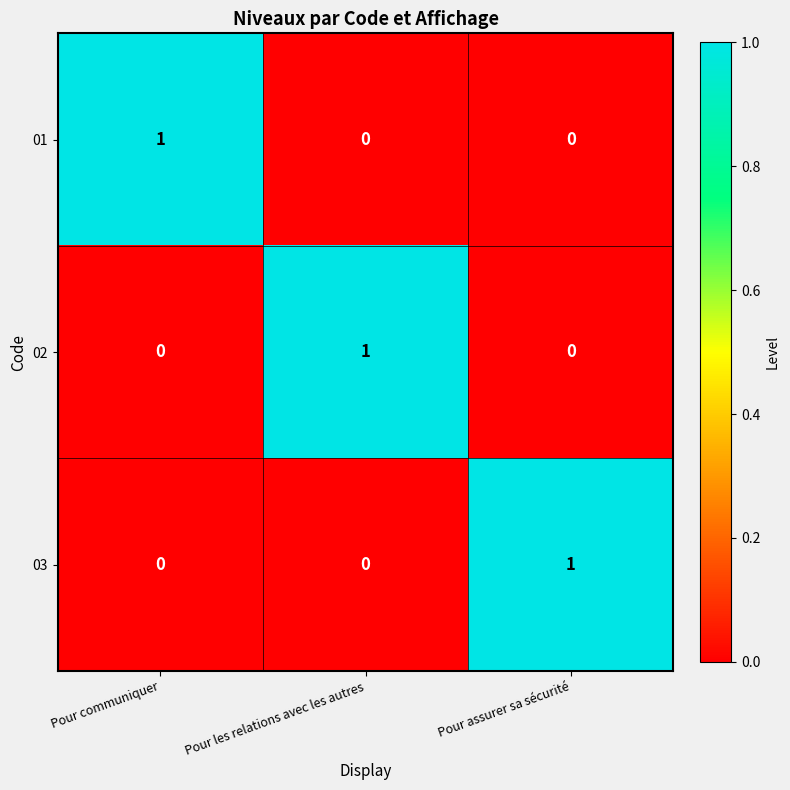

How many distinct data groups are displayed?

3